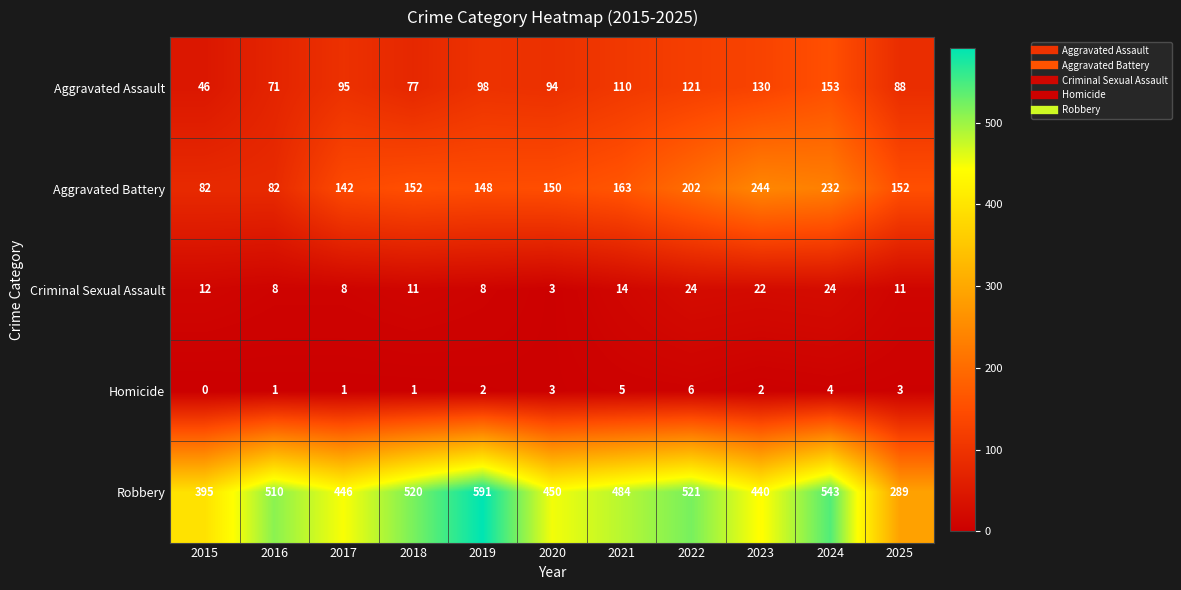

Rank the series by their maximum value, from highest to lowest.

Robbery, Aggravated Battery, Aggravated Assault, Criminal Sexual Assault, Homicide